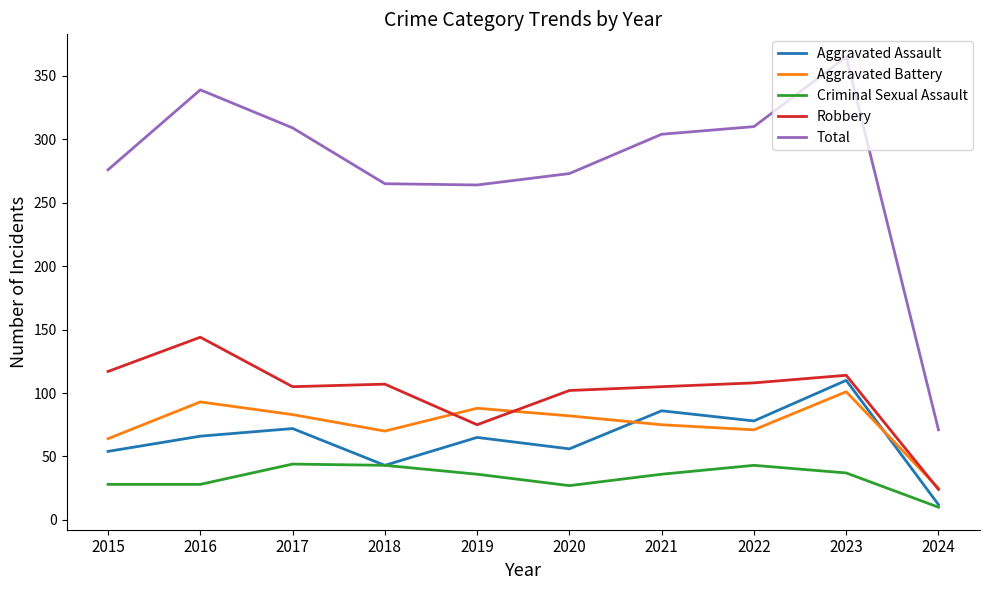

True or false: Aggravated Assault and Total intersect in this chart.

False